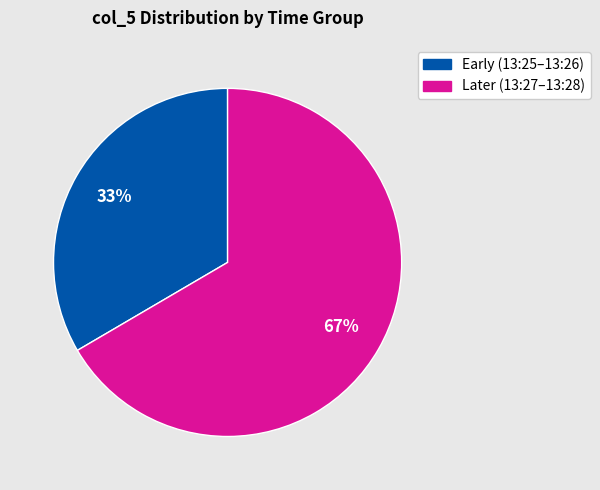

Is there a majority slice in this chart?

Yes